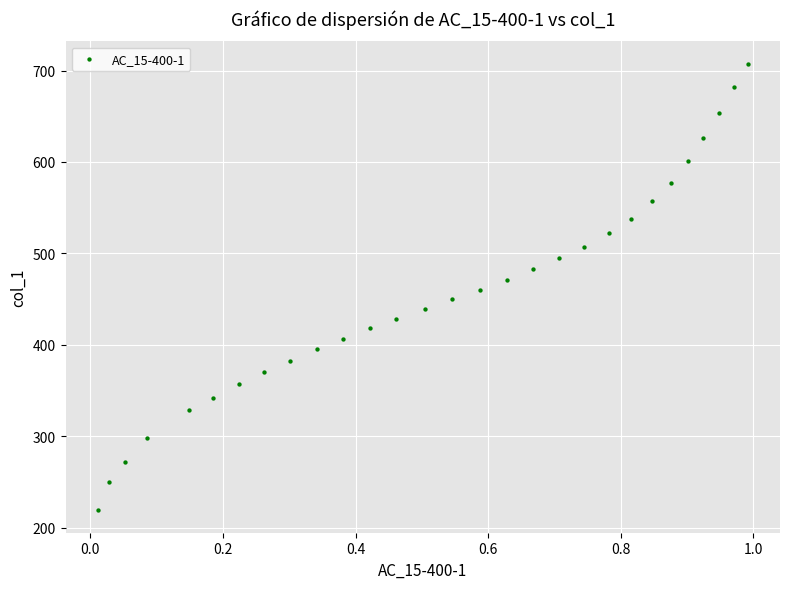

What is the range of X values (max minus min)?

1.0